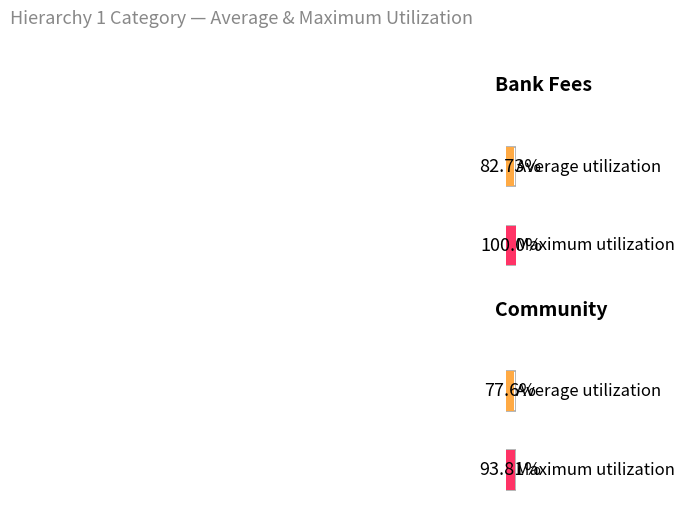

At which category is the sum across all series the highest?

Bank Fees